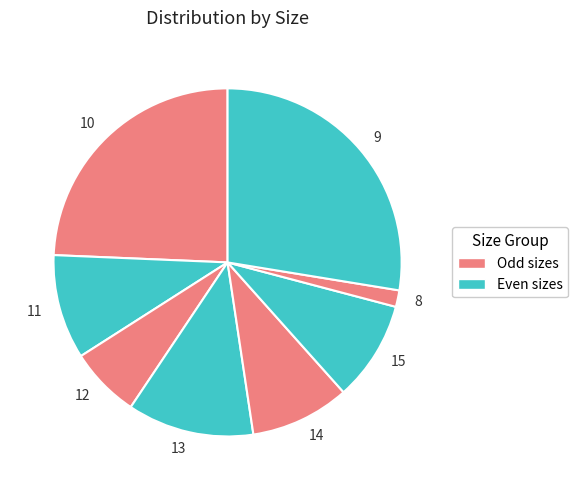

Combined, do 15 and 9 account for over 50%?

No